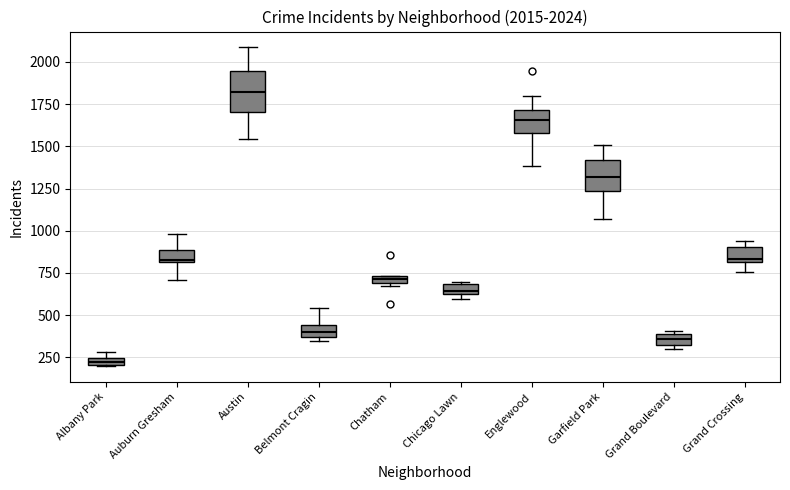

Which box's median line is the highest?

Austin